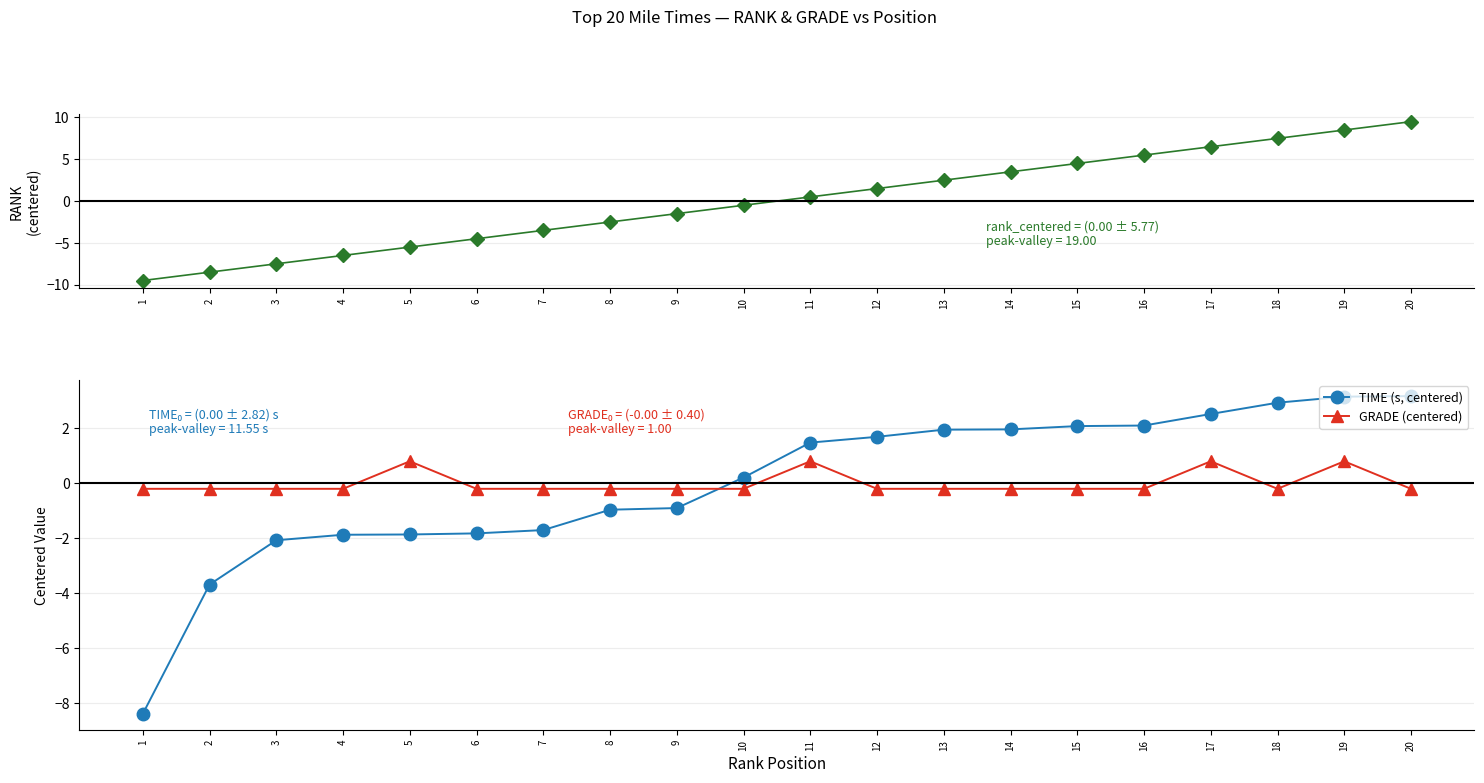

How many negative values does the TIME (s, centered) series have?

9